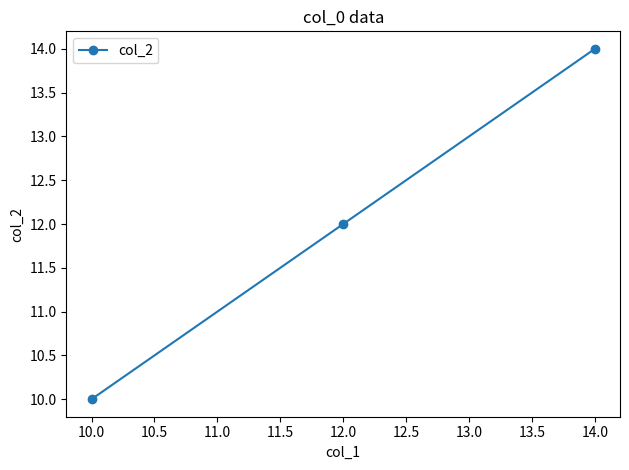

Count the values in the range 10 to 14.

3